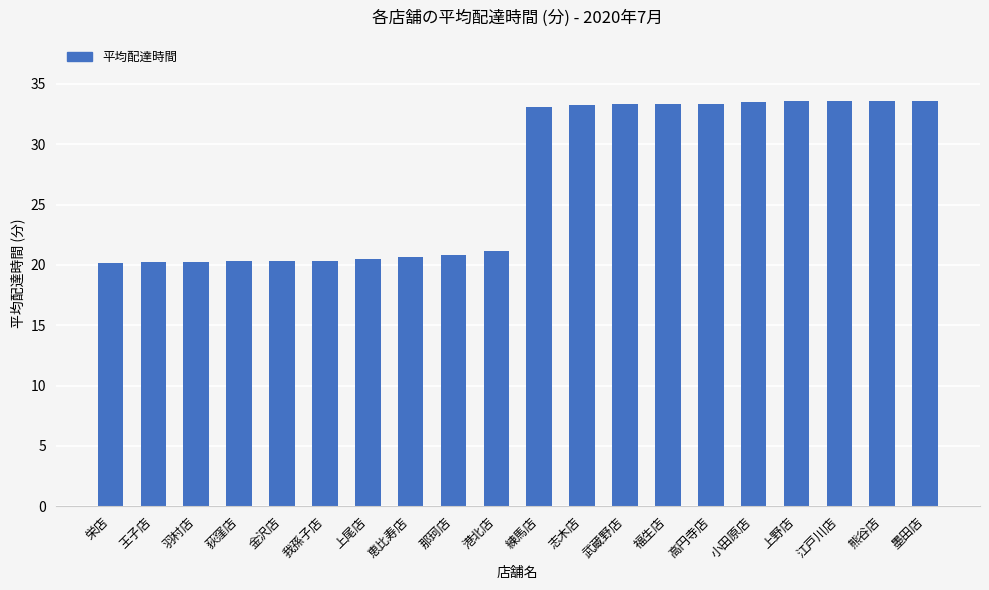

What is the greatest value displayed?

33.6